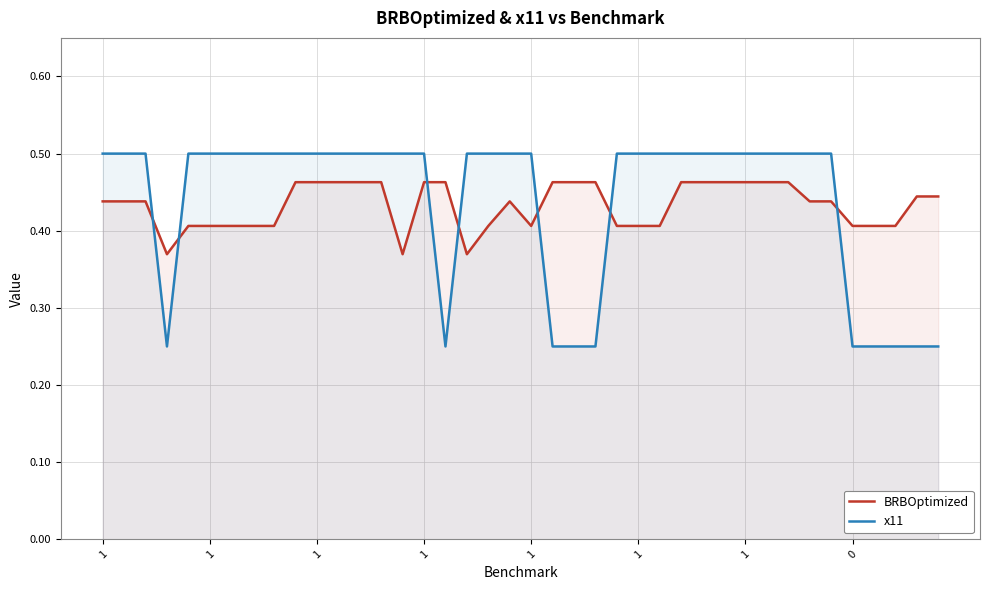

How many lines are shown in the chart?

2